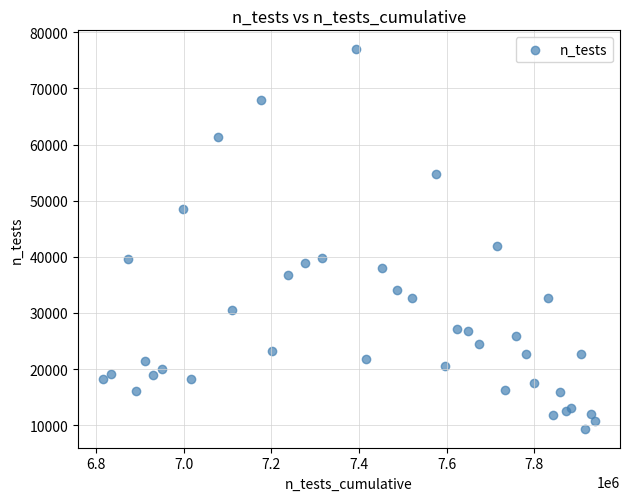

What Y value in the scatter plot is closest to 43177?

41957